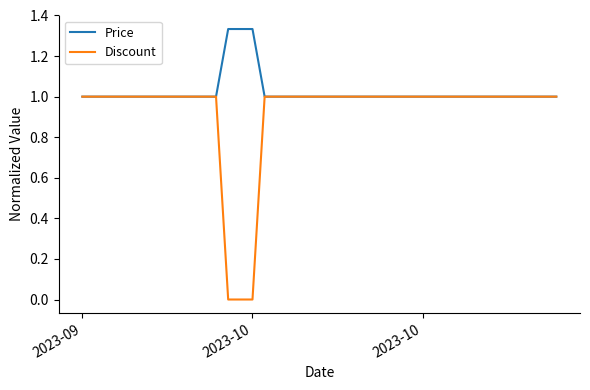

Rank the series by their maximum value, from lowest to highest.

Discount, Price